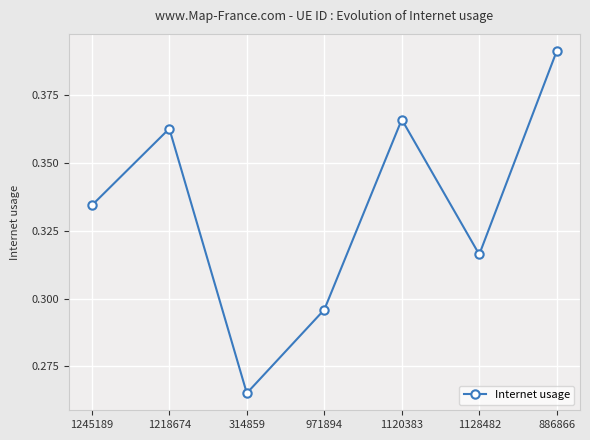

How many points are higher than both their immediate neighbors (excluding endpoints)?

2